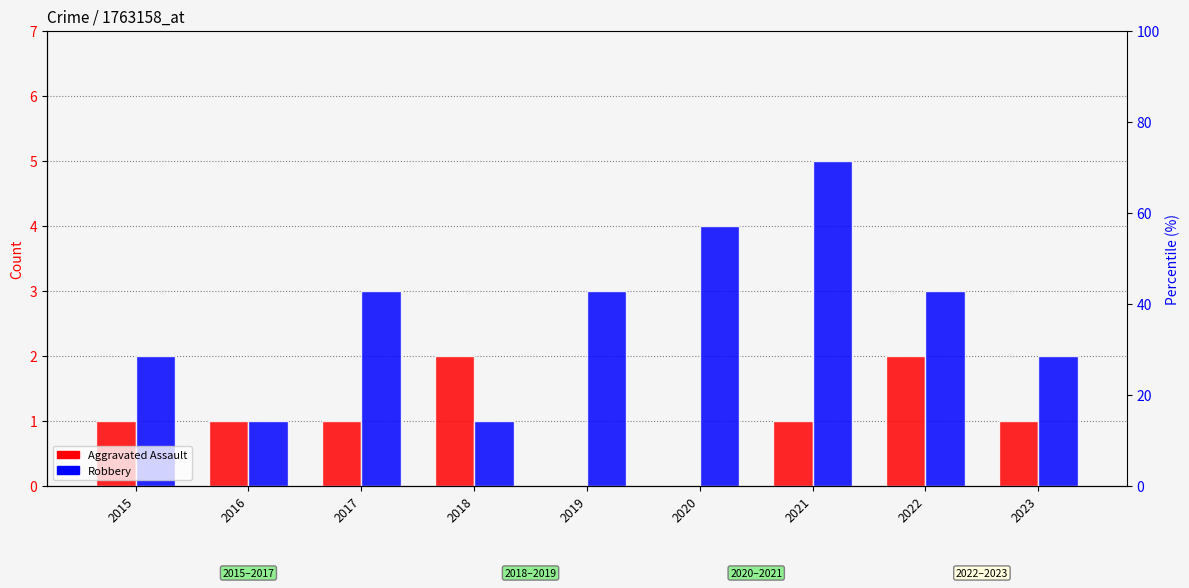

At which label does Robbery first exceed 3?

2020